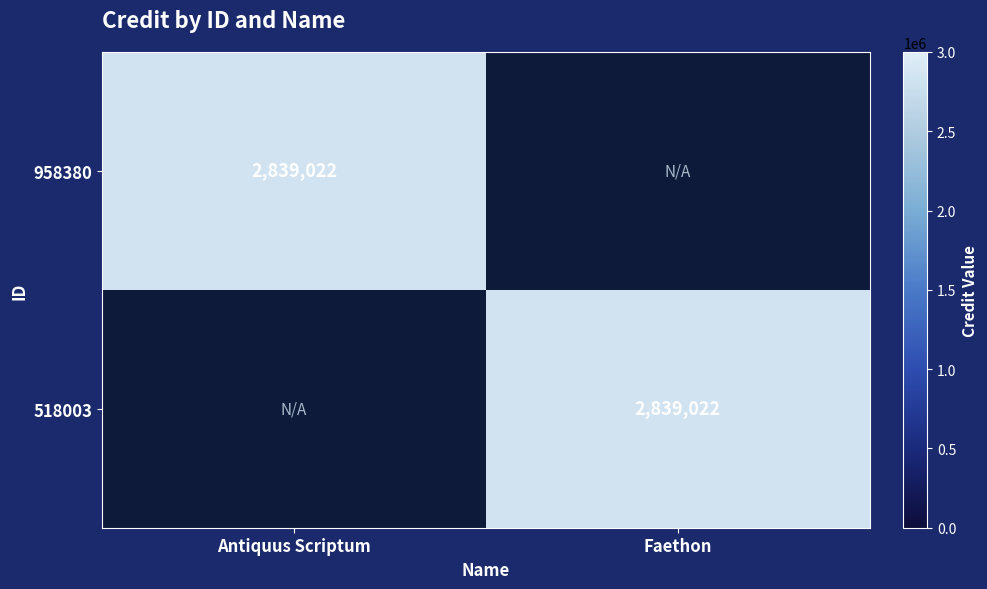

The 518003 series shows 2839022 at Faethon. True or false?

True